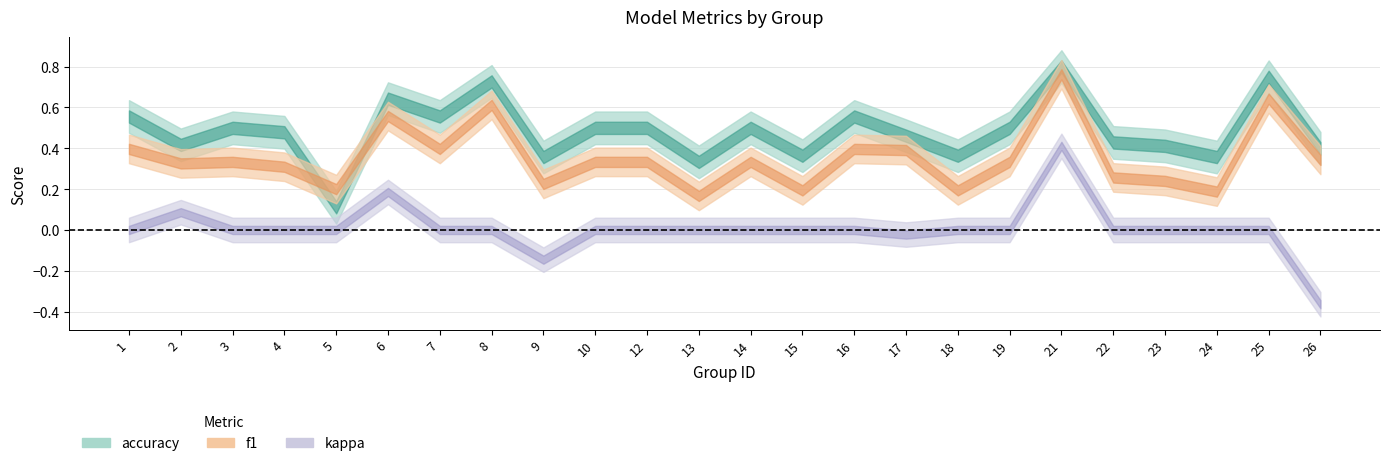

At which category does the chart reach its peak across all series?

21